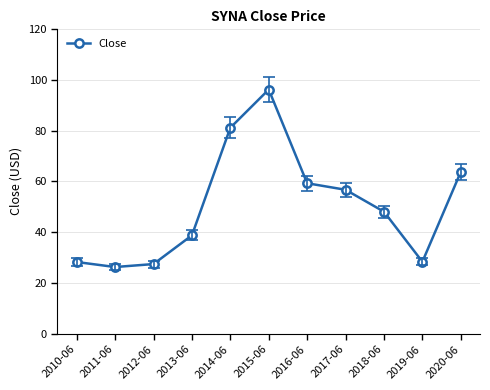

Count the number of values greater than 48.

6